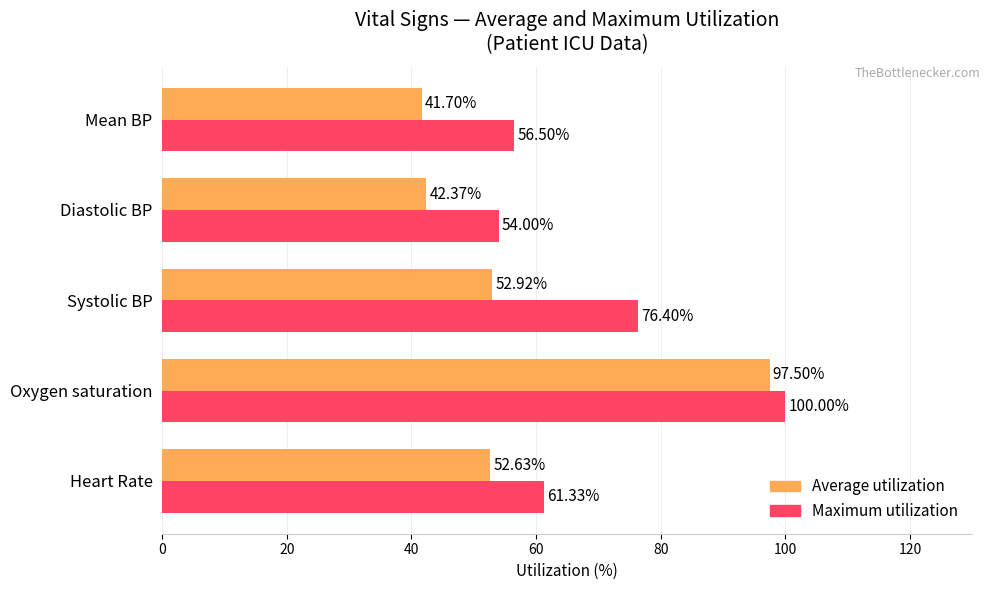

What is the difference between the maximum and second lowest values in the Average utilization series?

55.1